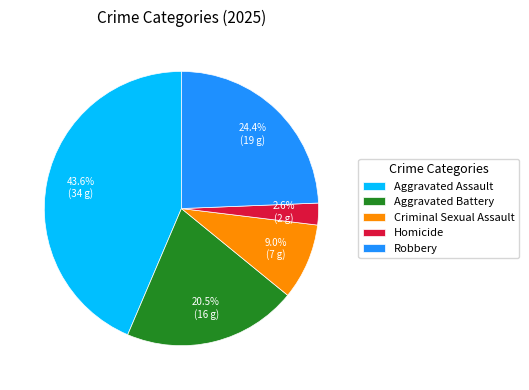

What is the ratio of the value at Criminal Sexual Assault to the value at Aggravated Assault?

0.2